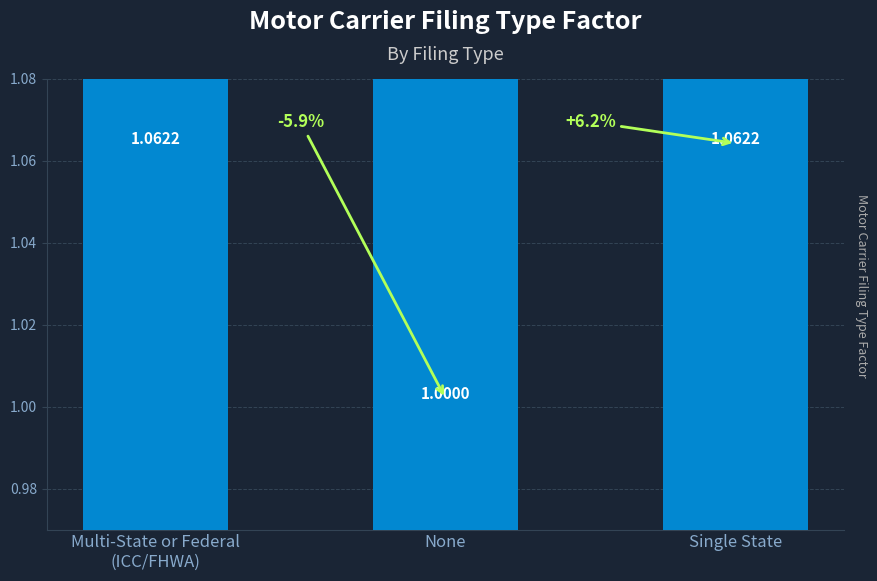

Count the values in the range 1 to 2.

3